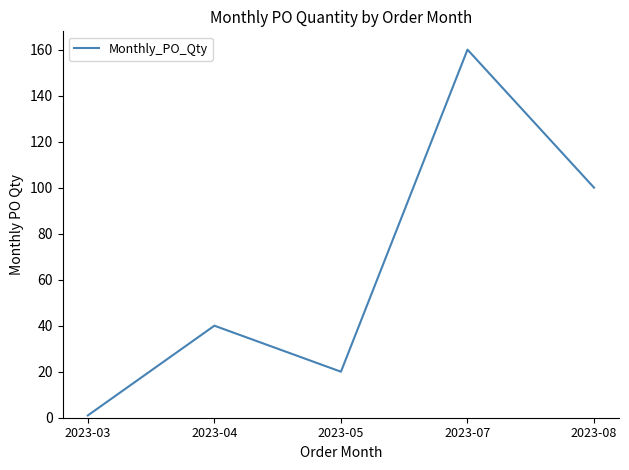

What value does the data have at 2023-04, to the nearest 50?

50